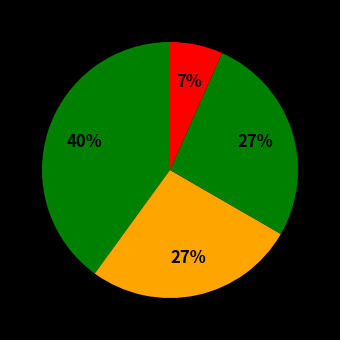

How many slices are in this pie chart?

4